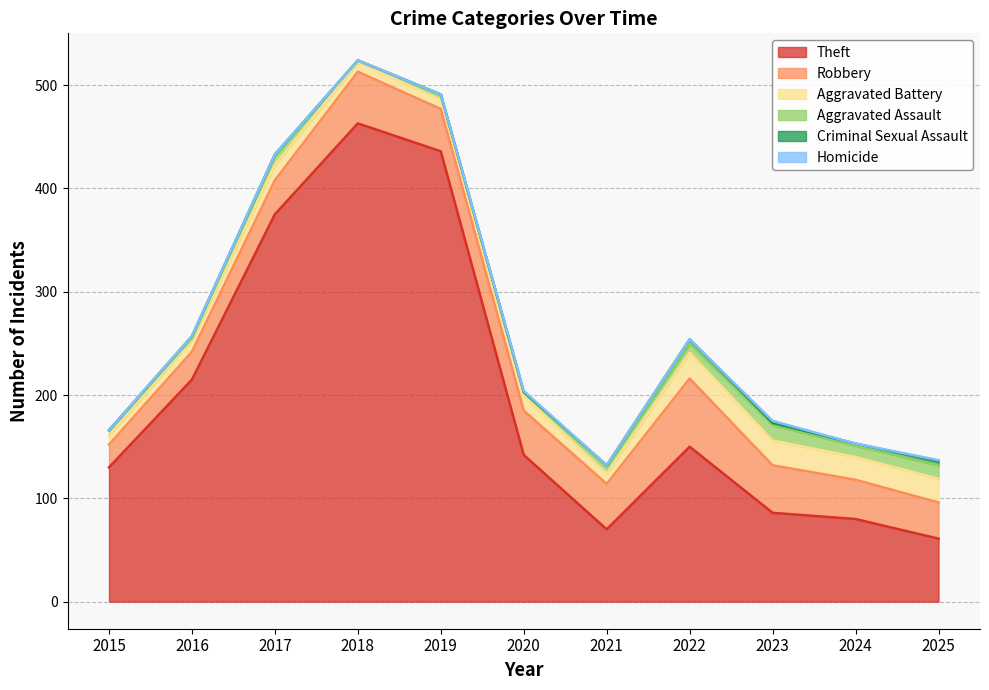

List the labels in order of Criminal Sexual Assault value, smallest first.

2015, 2018, 2019, 2020, 2017, 2021, 2016, 2023, 2024, 2022, 2025